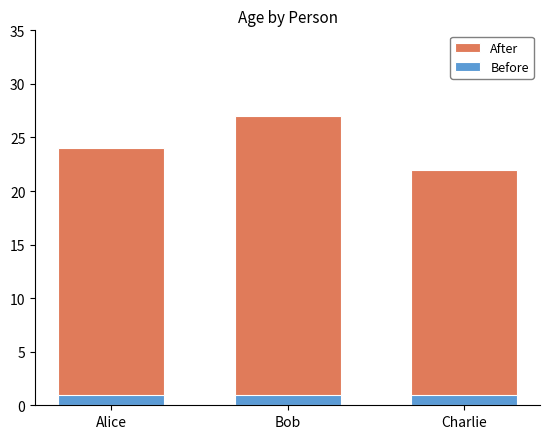

At which label is After closest to 24?

Alice